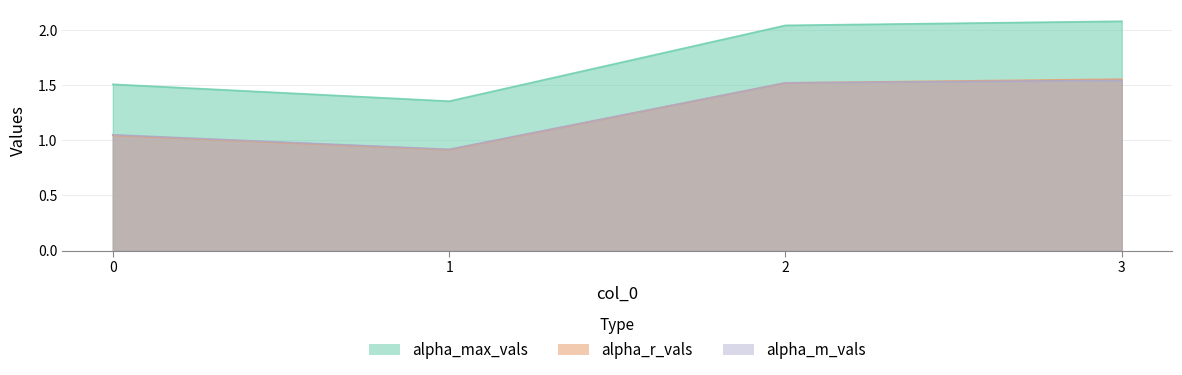

What are all the series names shown in the legend?

alpha_max_vals, alpha_r_vals, alpha_m_vals